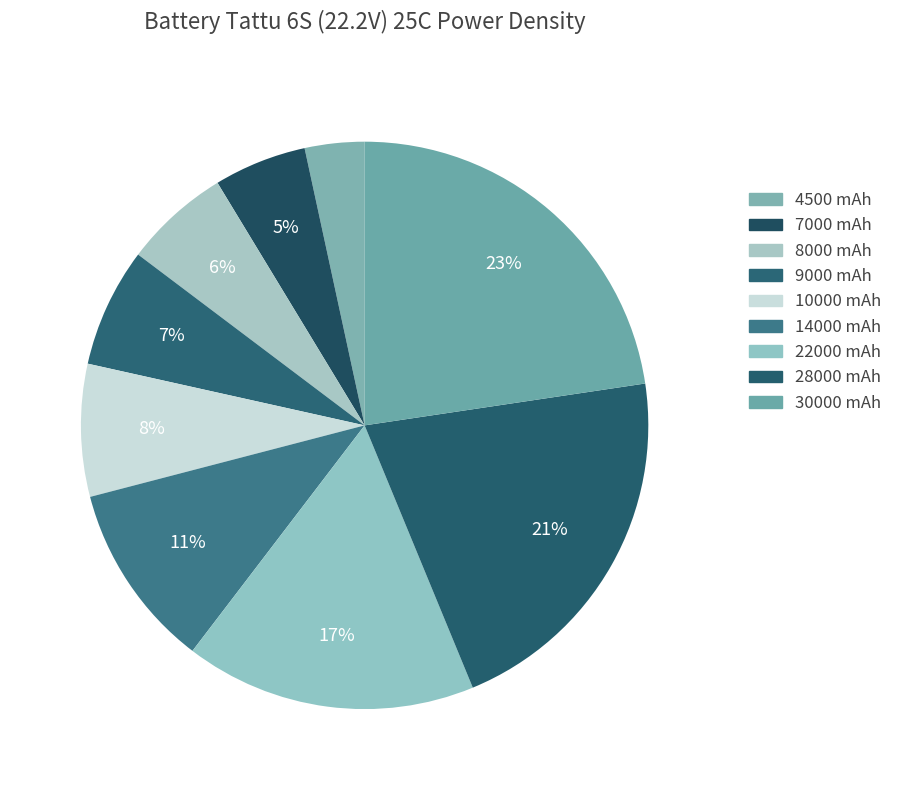

Which slice is the smallest?

4500 mAh